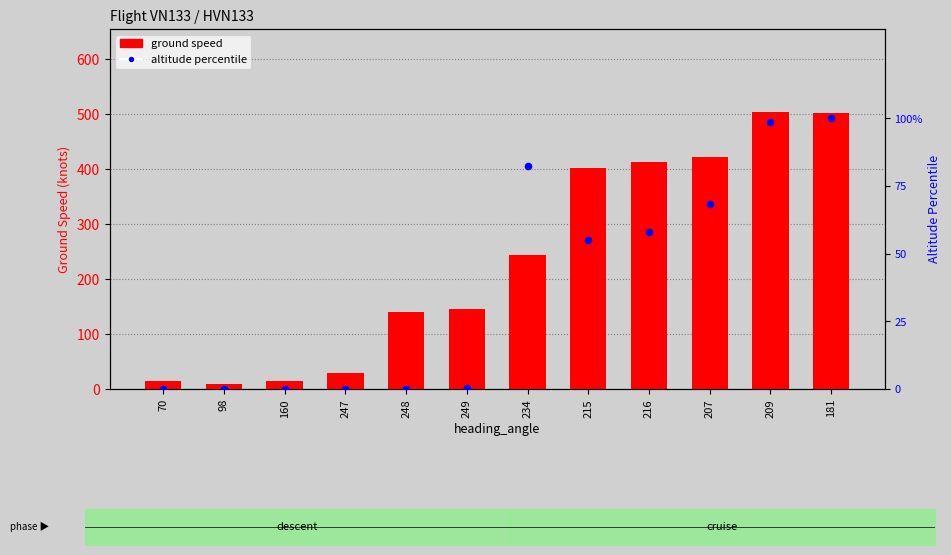

Which series contains the highest Y value?

ground speed